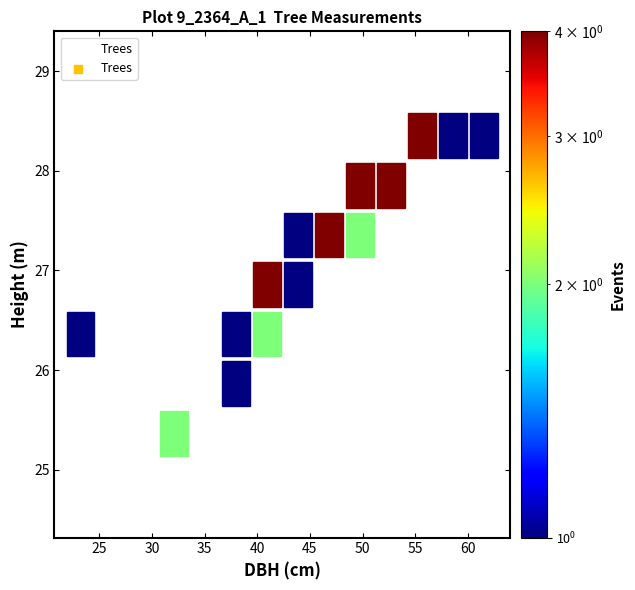

What Y value in the scatter plot is closest to 26?

26.1